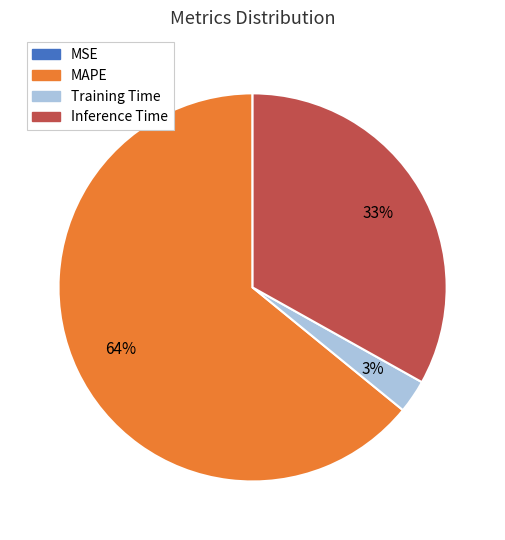

To the nearest percent, what is the difference between the largest and smallest slice percentages?

64%